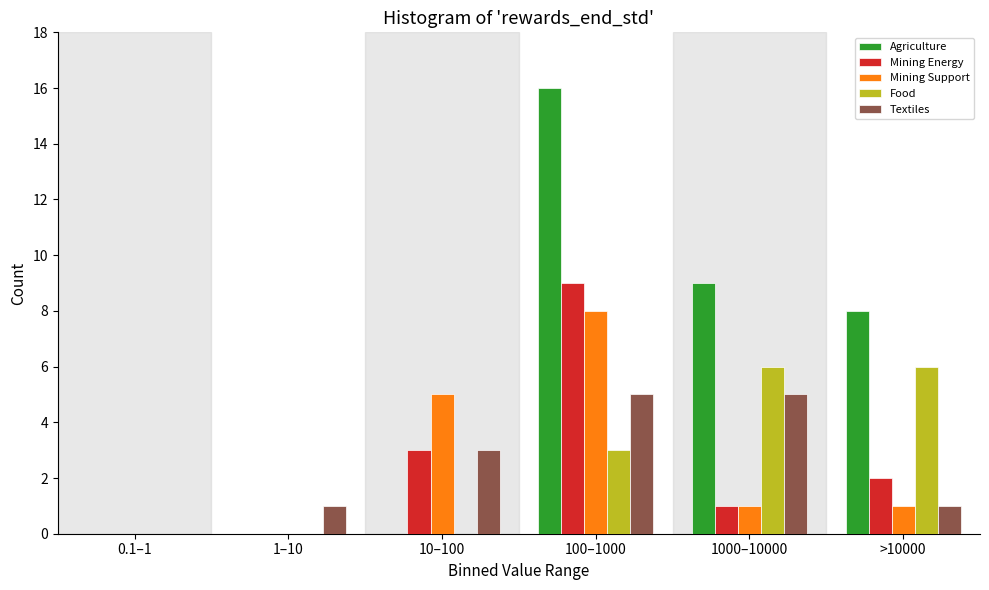

Reading left to right, transcribe all the data shown in this chart.

Agriculture: 0.1–1=0	1–10=0	10–100=0	100–1000=16	1000–10000=9	>10000=8
Mining Energy: 0.1–1=0	1–10=0	10–100=3	100–1000=9	1000–10000=1	>10000=2
Mining Support: 0.1–1=0	1–10=0	10–100=5	100–1000=8	1000–10000=1	>10000=1
Food: 0.1–1=0	1–10=0	10–100=0	100–1000=3	1000–10000=6	>10000=6
Textiles: 0.1–1=0	1–10=1	10–100=3	100–1000=5	1000–10000=5	>10000=1